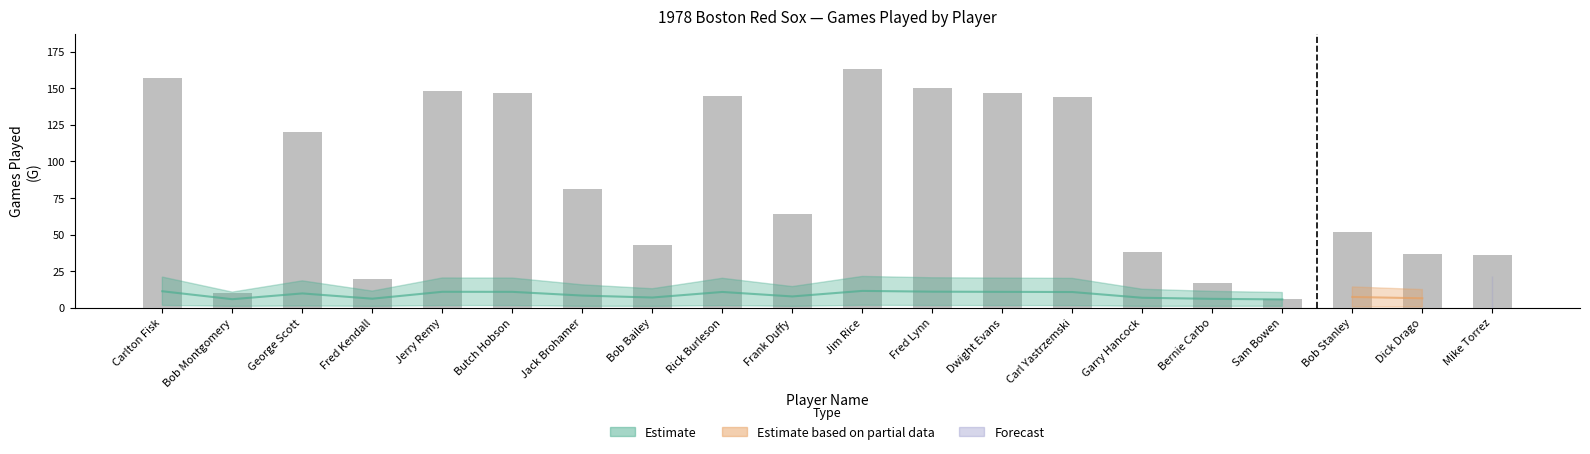

What is the label of the 4th bar from the left?

Fred Kendall